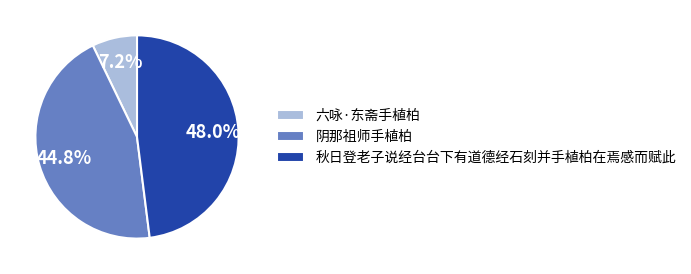

To the nearest percent, what percentage of the pie is 秋日登老子说经台台下有道德经石刻并手植柏在焉感而赋此?

48%